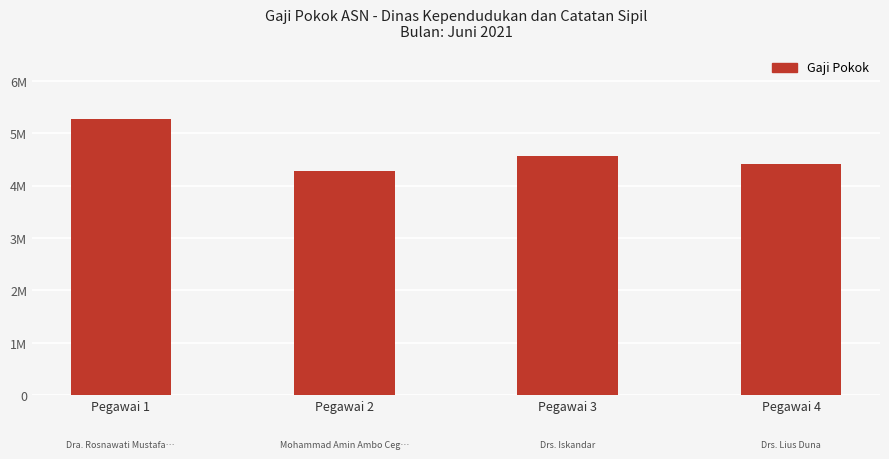

Where does the data first go above 4555800?

Pegawai 1